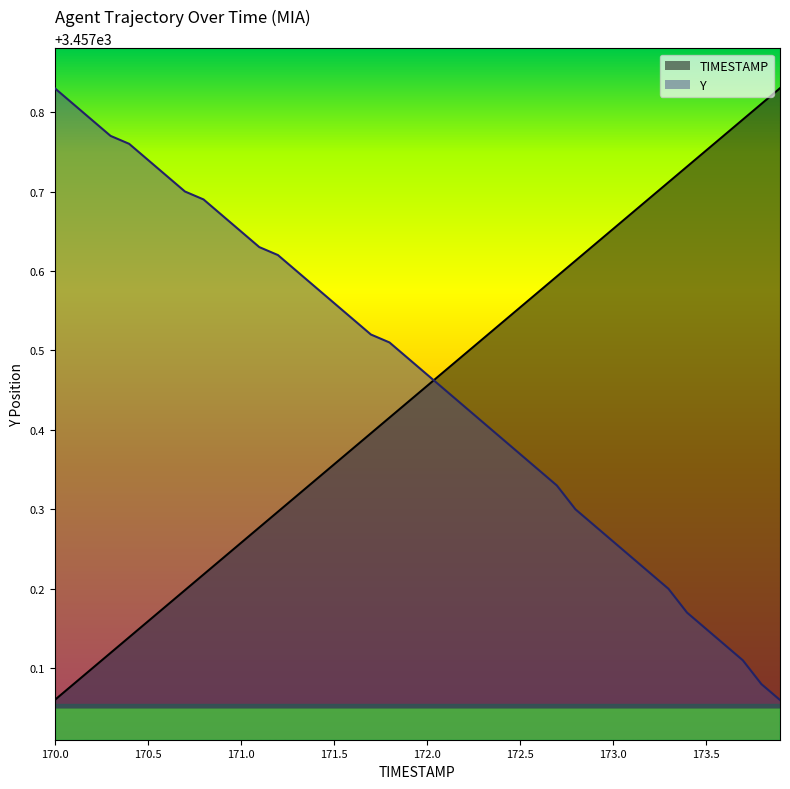

Rank the series by their average value, from highest to lowest.

Y, TIMESTAMP